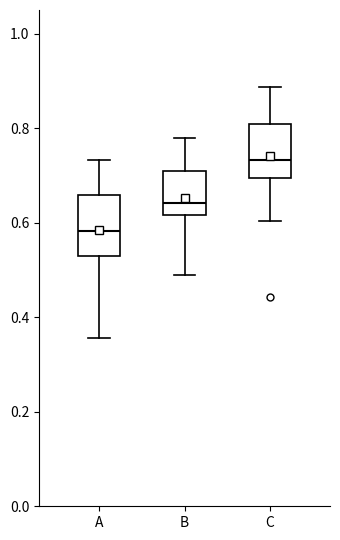

Reading left to right, transcribe this box plot: for each box, give where its median line is, the range the box spans, and where its two whiskers end, as read against the y-axis. The values are not printed on the chart, so give them approximately, as read against the axis.

A: median 0.58, box 0.54 to 0.66, whiskers 0.36 to 0.74
B: median 0.64, box 0.62 to 0.70, whiskers 0.48 to 0.78
C: median 0.74, box 0.70 to 0.80, whiskers 0.60 to 0.88